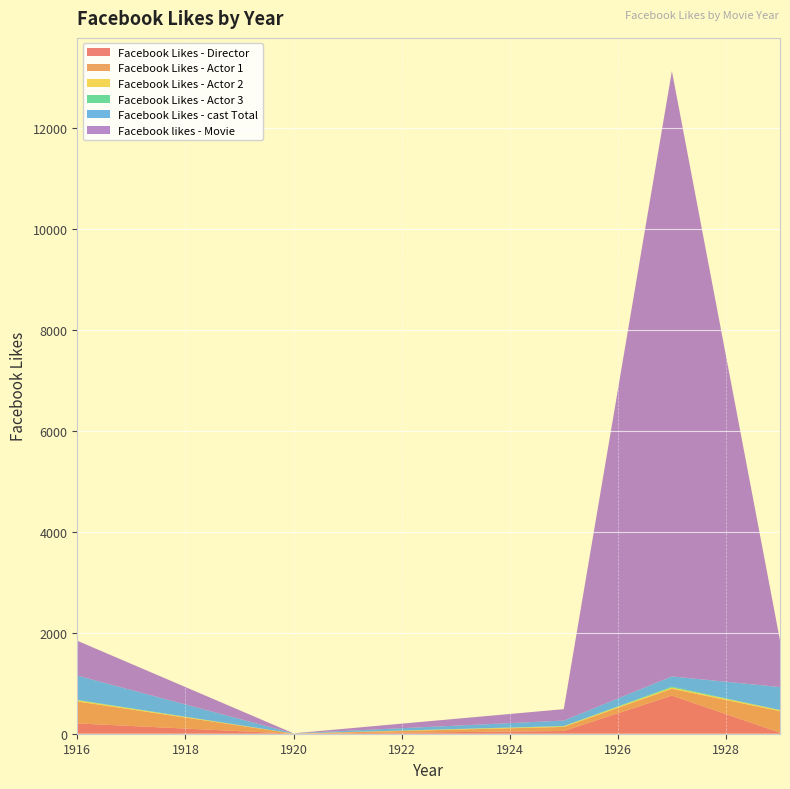

Reading left to right, list all the values displayed in this chart.

Facebook Likes - Director: 1916=204	1920=0	1925=54	1927=756	1929=21
Facebook Likes - Actor 1: 1916=436	1920=2	1925=81	1927=136	1929=426
Facebook Likes - Actor 2: 1916=22	1920=2	1925=12	1927=23	1929=20
Facebook Likes - Actor 3: 1916=9	1920=0	1925=6	1927=18	1929=3
Facebook Likes - cast Total: 1916=481	1920=4	1925=108	1927=203	1929=455
Facebook likes - Movie: 1916=691	1920=0	1925=226	1927=12000	1929=926